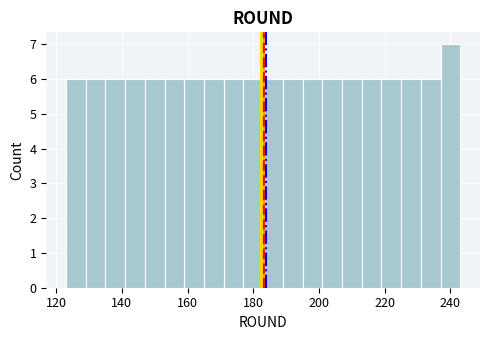

Around what value on the x-axis is the tallest bar? Give the approximate position of its centre, as read against the axis.

240